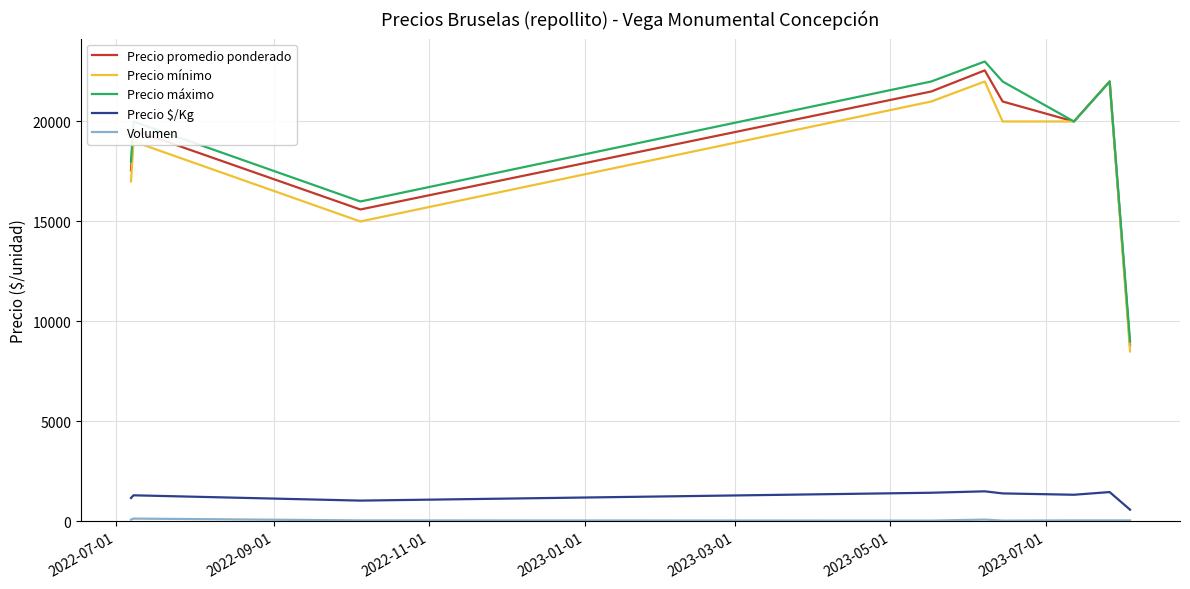

True or false: Precio mínimo and Precio $/Kg intersect in this chart.

False